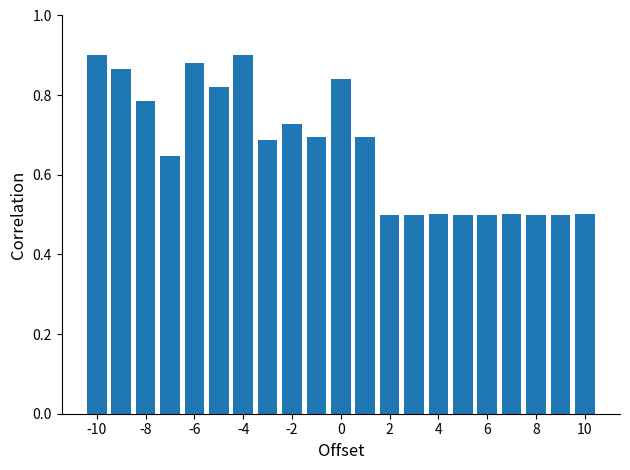

What is the difference between the maximum and minimum values?

0.4